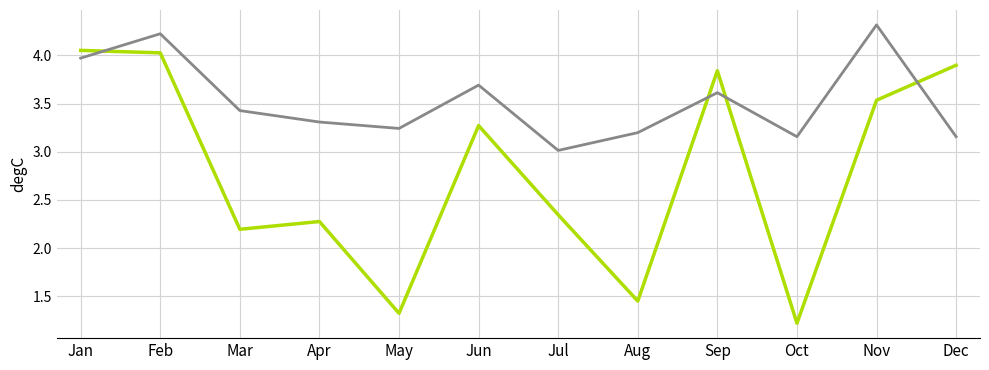

Which label corresponds to the smallest value in the chart?

Oct